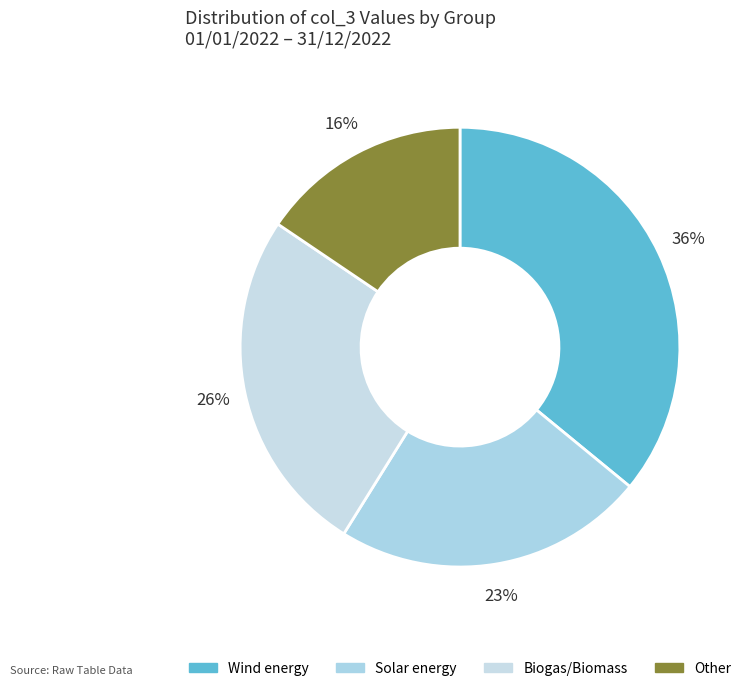

Count the number of slices in the pie.

4